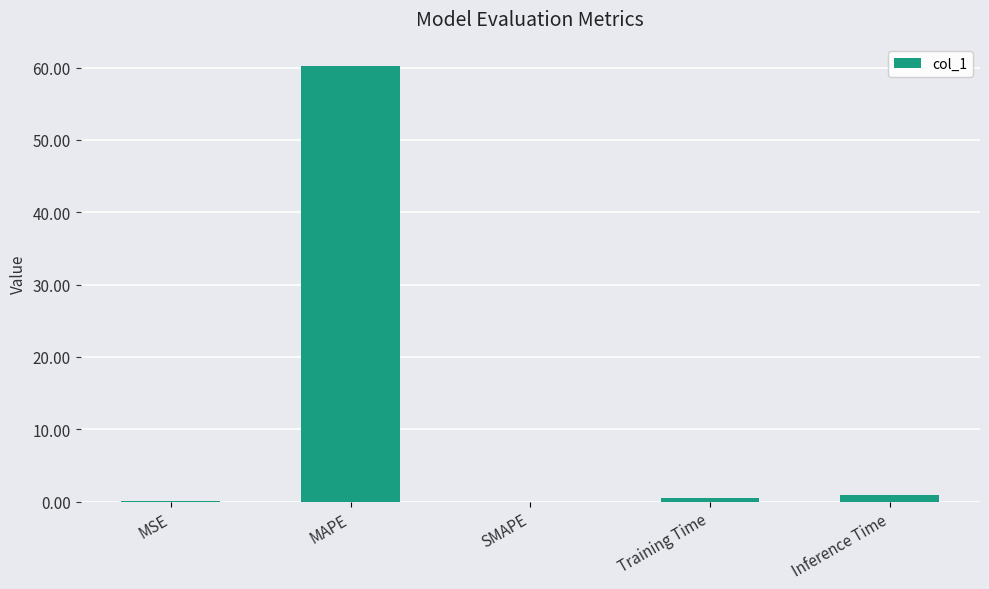

What is the maximum value shown in the chart?

60.2